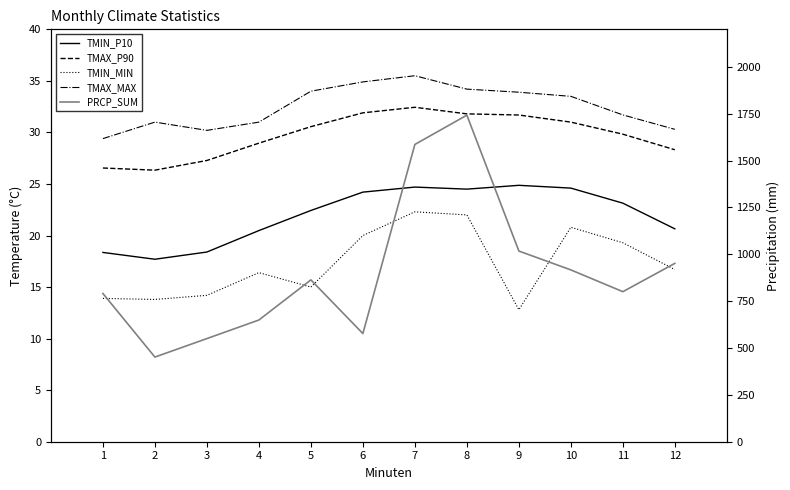

Which has a higher value, 1 or 12?

12